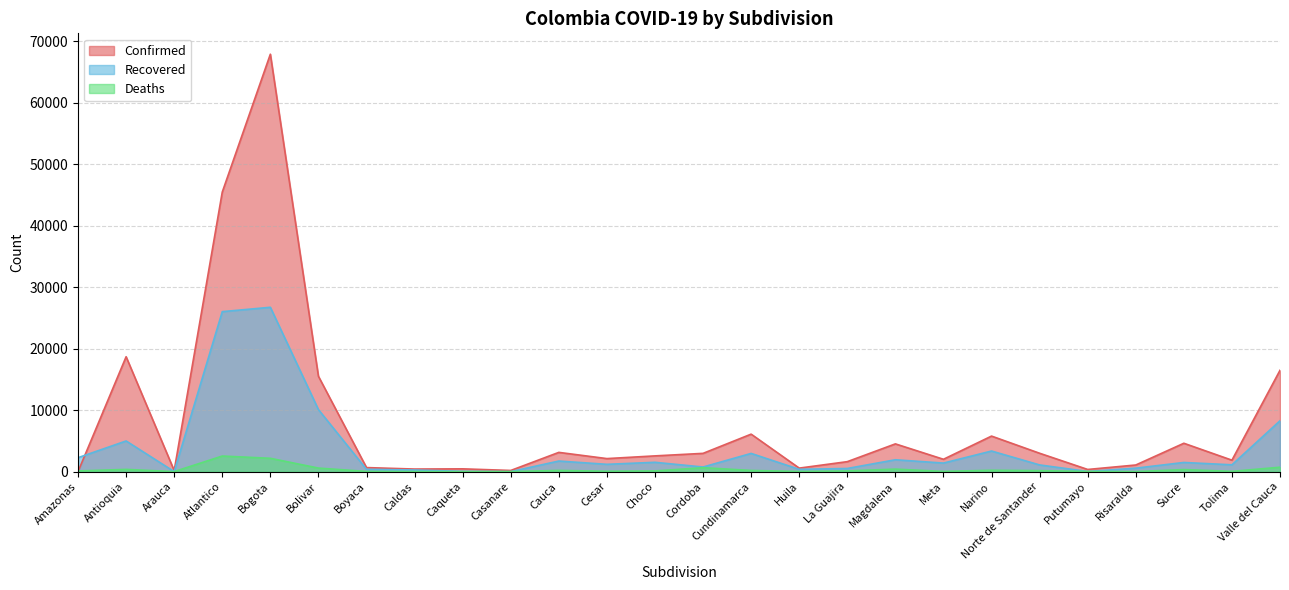

The value of Confirmed at La Guajira is 1620. True or false?

True